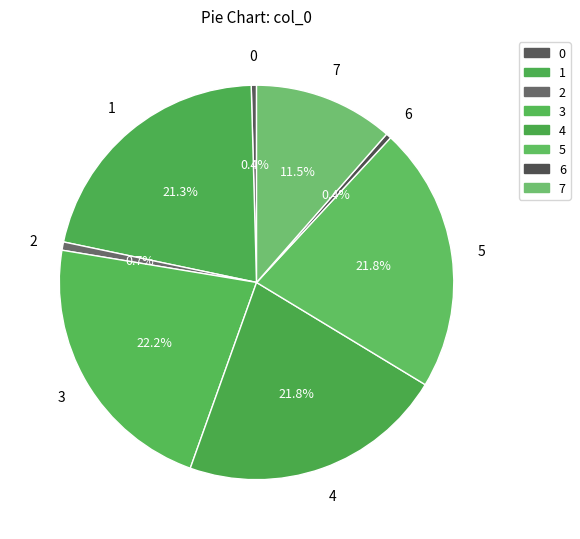

Count the number of slices in the pie.

8